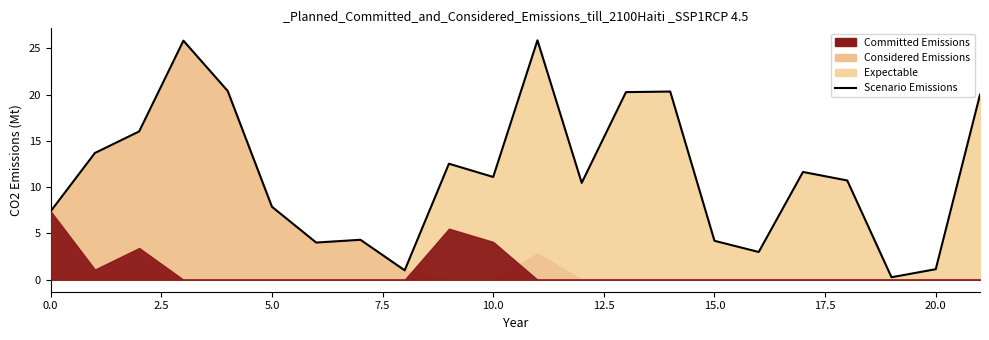

What is the sum of all values?

252.3